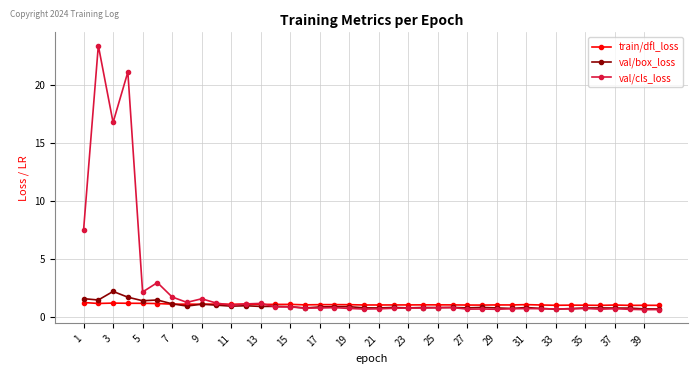

At how many categories does at least one series exceed 19?

2